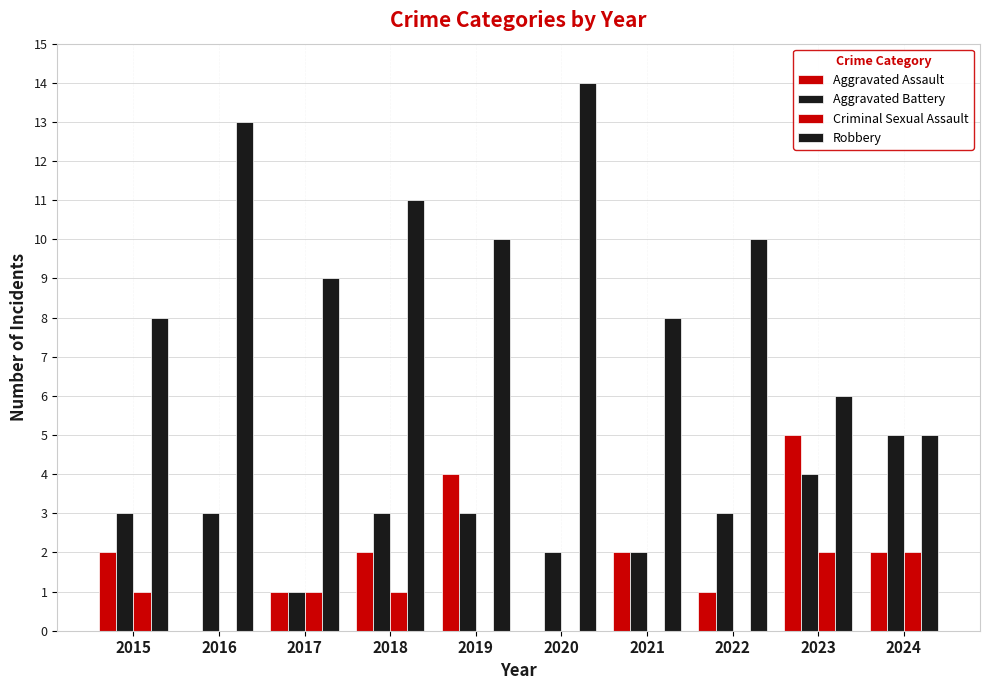

At which label is Criminal Sexual Assault closest to 1?

2015